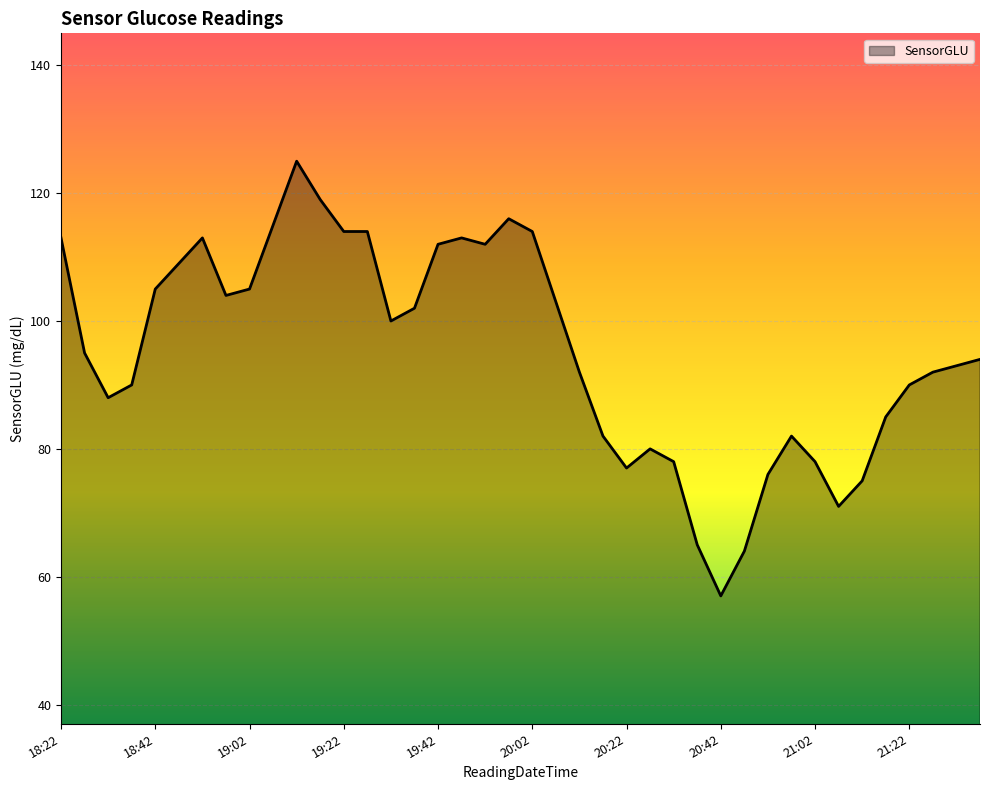

What is the maximum value shown in the chart?

125